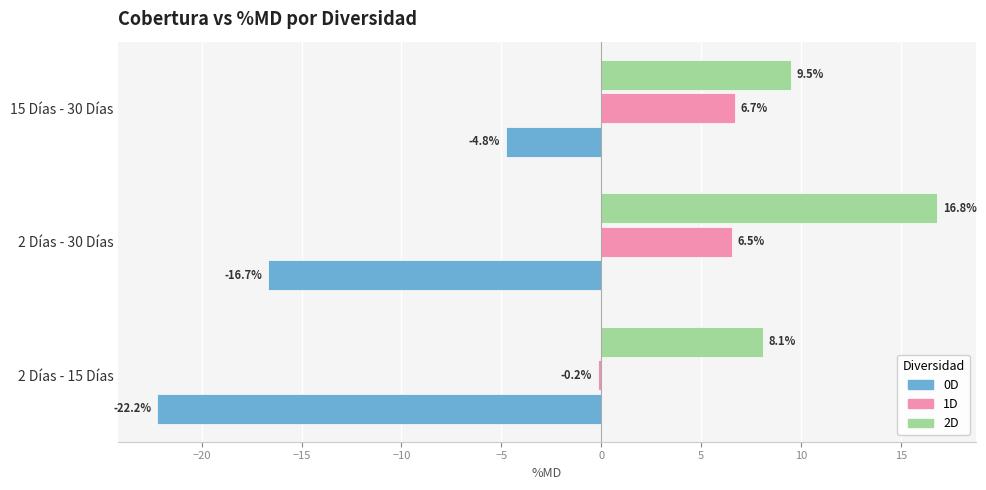

Read the 0D value at 2 Días - 30 Días.

-16.7